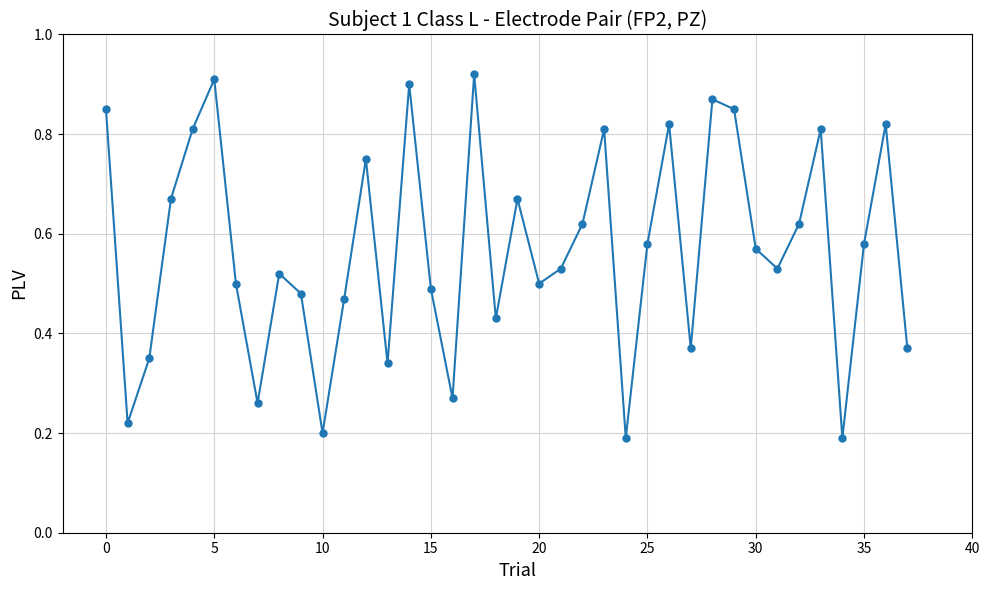

What is the sum of all values?

21.6